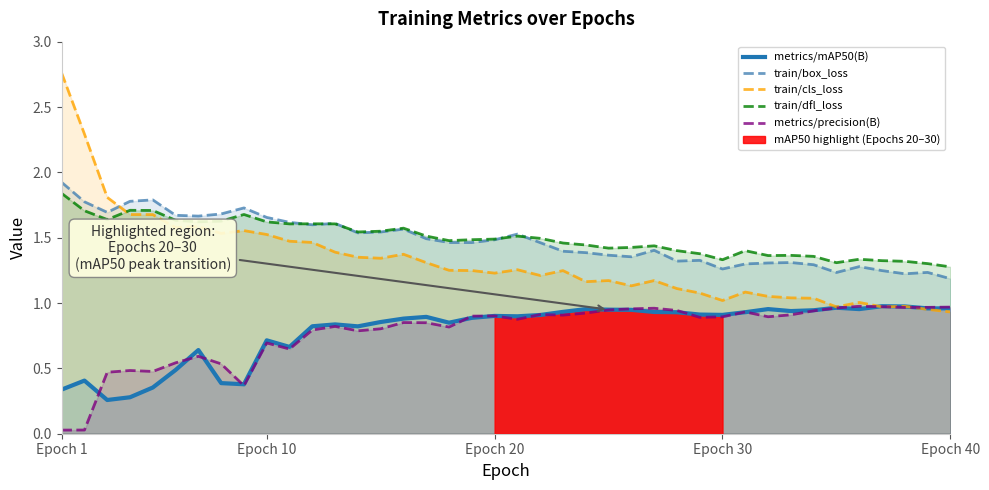

In train/cls_loss, how many points are lower than both neighbors (excluding endpoints)?

10